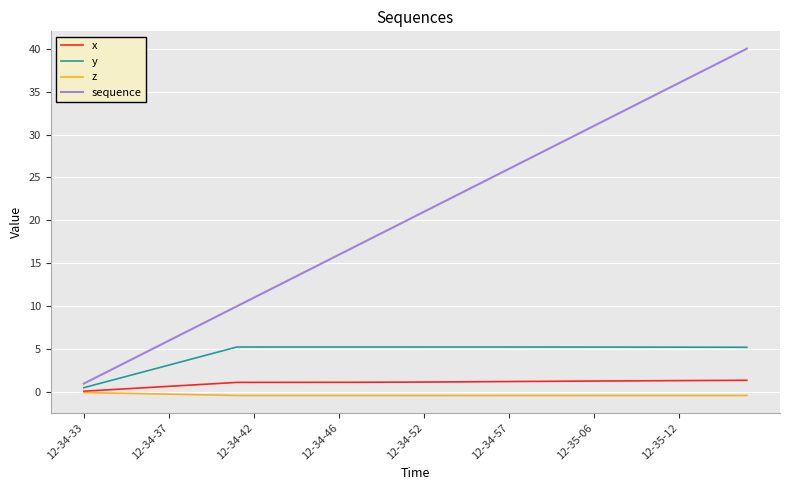

What is the maximum value shown in the chart?

40.0